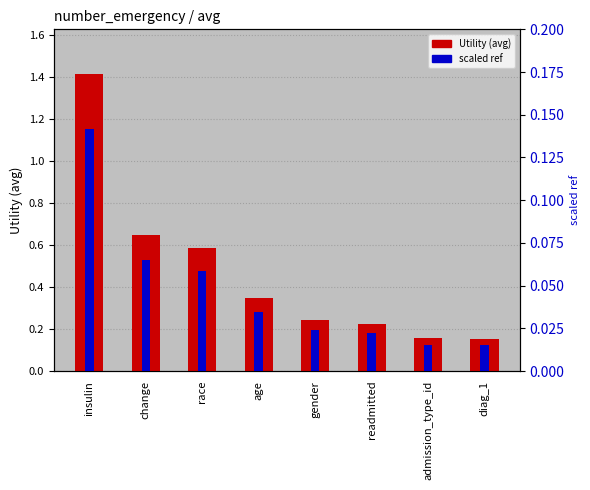

What is the sum of the Utility (avg) values at readmitted and insulin?

1.6